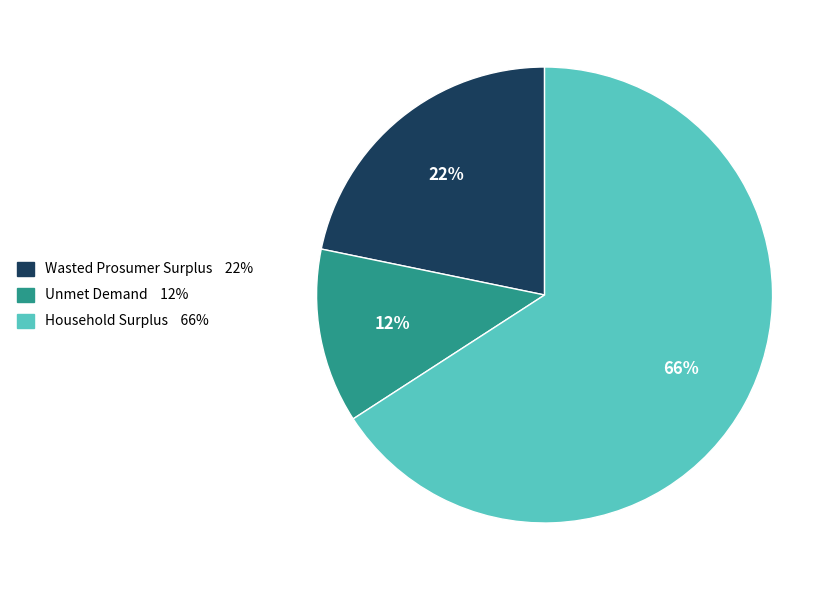

What is the majority slice?

Household Surplus